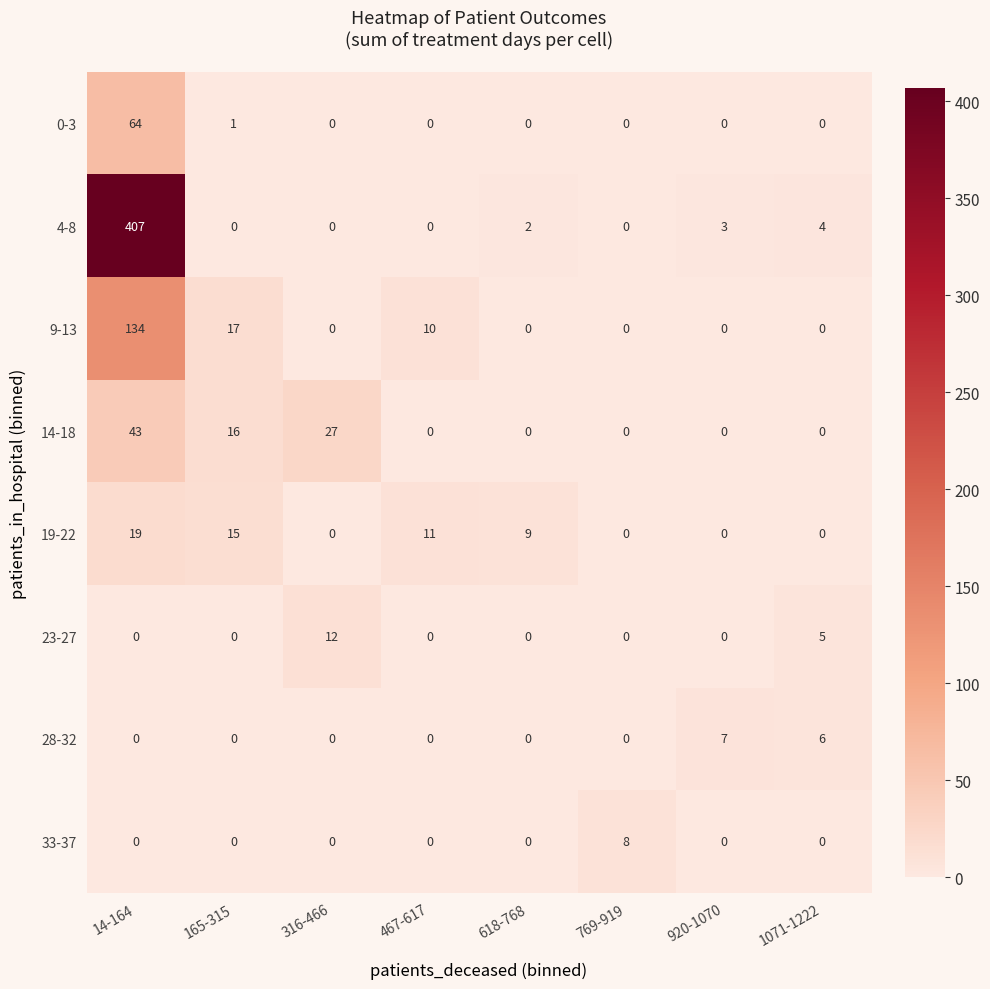

Is it true that 9-13 equals 83 at 316-466?

False